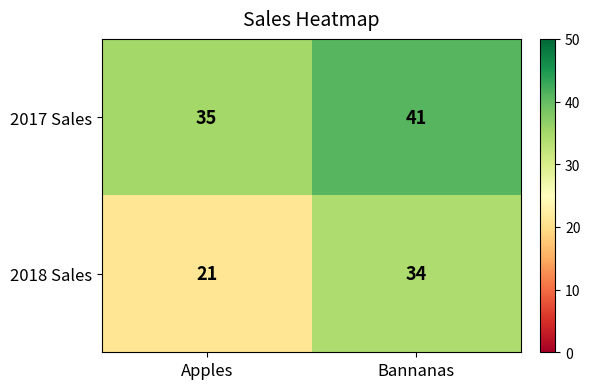

The value of 2018 Sales at Bannanas is 56. True or false?

False